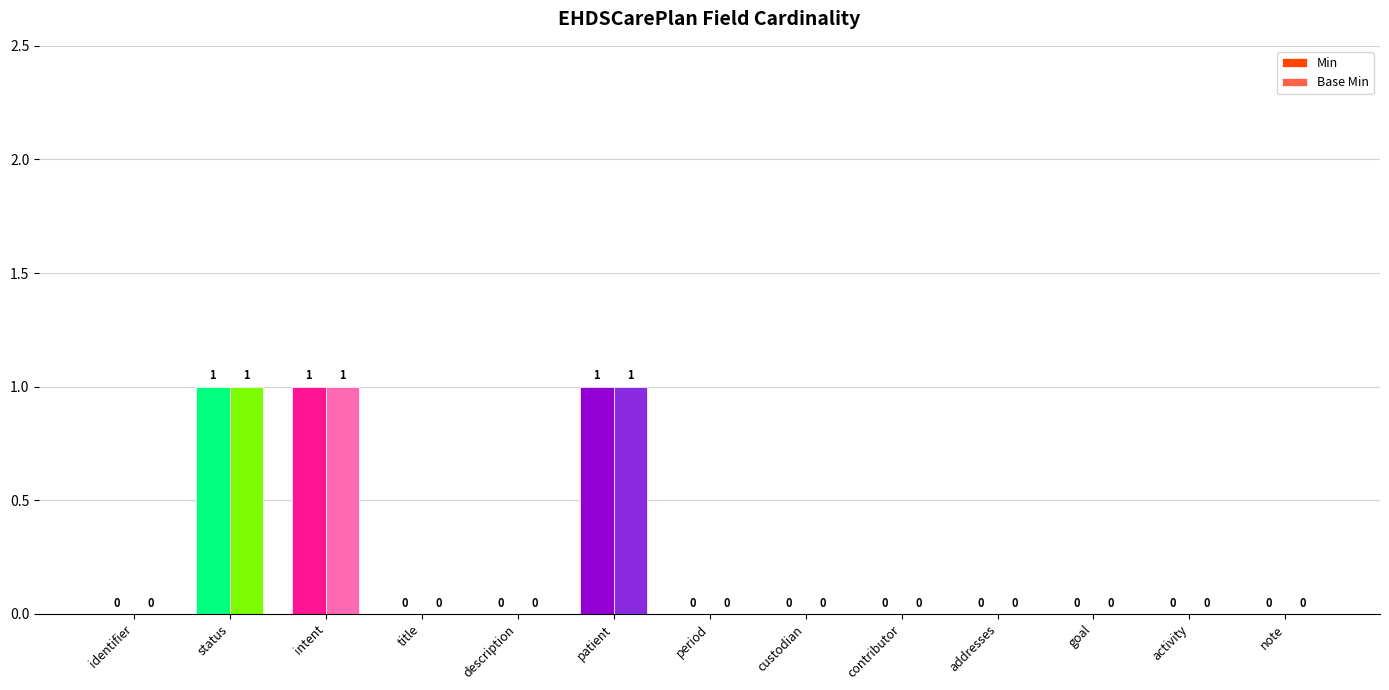

Which series has the largest total across all categories?

Min